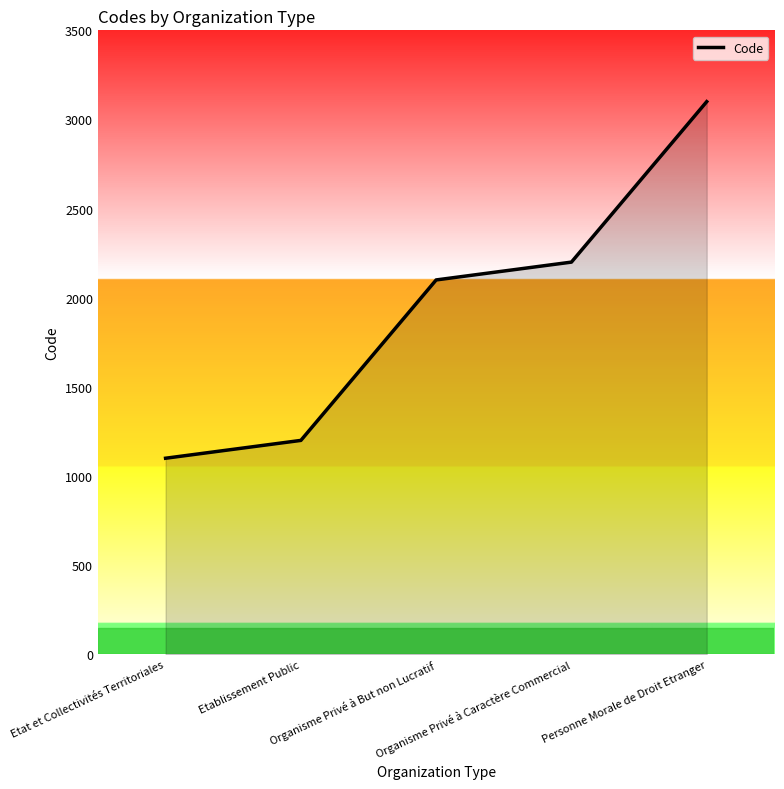

Between Organisme Privé à Caractère Commercial and Etat et Collectivités Territoriales, which is larger?

Organisme Privé à Caractère Commercial